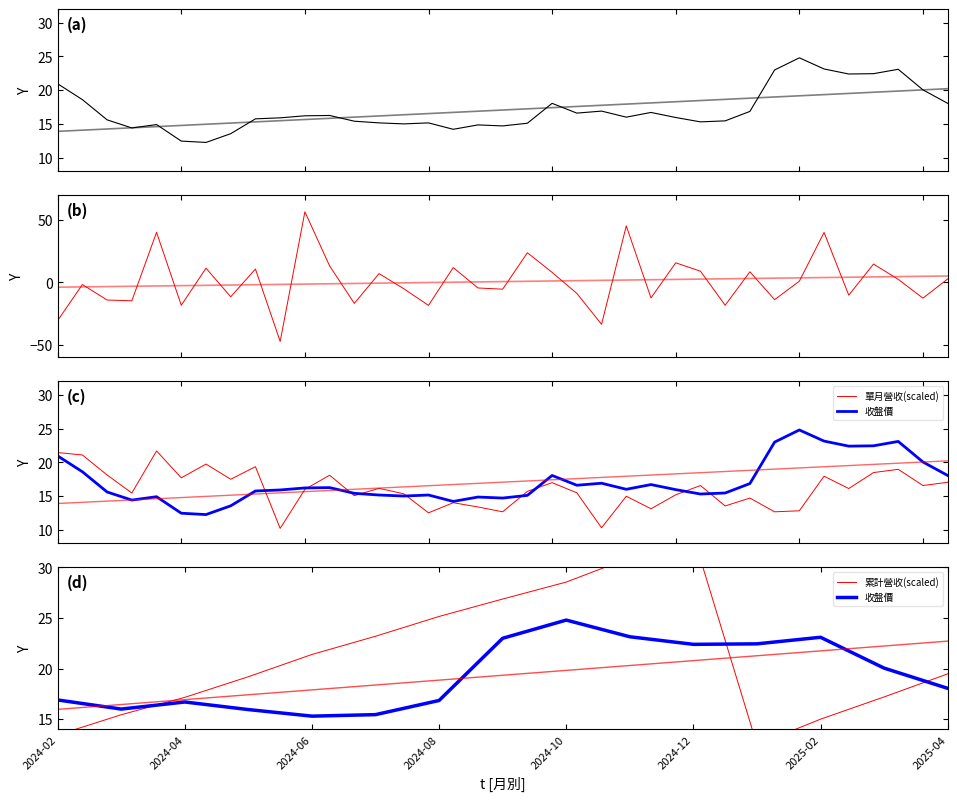

Is this an area chart (filled region under the line)?

No